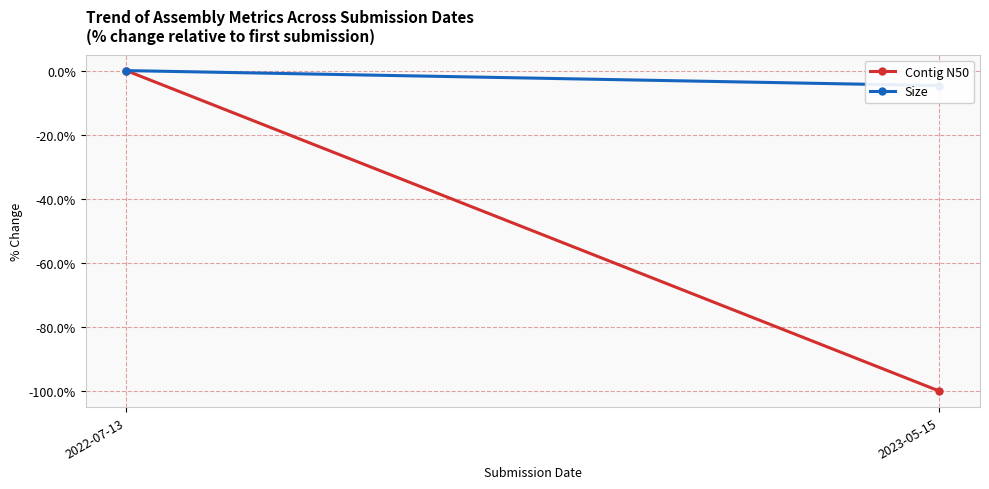

Reading right to left, what are all the values shown in this chart?

Contig N50: -100.0	0.0
Size: -4.7	0.0